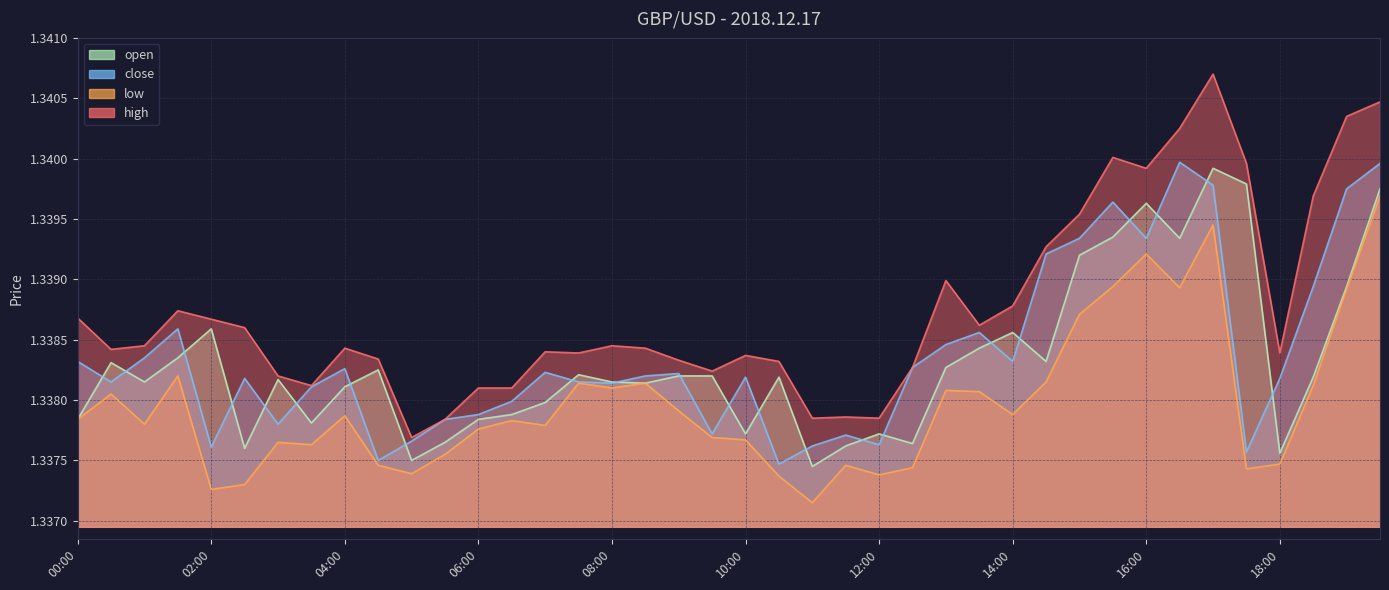

Reading right to left, what are all the values shown in this chart?

high: 19:30=1.3	19:00=1.3	18:30=1.3	18:00=1.3	17:30=1.3	17:00=1.3	16:30=1.3	16:00=1.3	15:30=1.3	15:00=1.3	14:30=1.3	14:00=1.3	13:30=1.3	13:00=1.3	12:30=1.3	12:00=1.3	11:30=1.3	11:00=1.3	10:30=1.3	10:00=1.3	09:30=1.3	09:00=1.3	08:30=1.3	08:00=1.3	07:30=1.3	07:00=1.3	06:30=1.3	06:00=1.3	05:30=1.3	05:00=1.3	04:30=1.3	04:00=1.3	03:30=1.3	03:00=1.3	02:30=1.3	02:00=1.3	01:30=1.3	01:00=1.3	00:30=1.3	00:00=1.3
low: 19:30=1.3	19:00=1.3	18:30=1.3	18:00=1.3	17:30=1.3	17:00=1.3	16:30=1.3	16:00=1.3	15:30=1.3	15:00=1.3	14:30=1.3	14:00=1.3	13:30=1.3	13:00=1.3	12:30=1.3	12:00=1.3	11:30=1.3	11:00=1.3	10:30=1.3	10:00=1.3	09:30=1.3	09:00=1.3	08:30=1.3	08:00=1.3	07:30=1.3	07:00=1.3	06:30=1.3	06:00=1.3	05:30=1.3	05:00=1.3	04:30=1.3	04:00=1.3	03:30=1.3	03:00=1.3	02:30=1.3	02:00=1.3	01:30=1.3	01:00=1.3	00:30=1.3	00:00=1.3
close: 19:30=1.3	19:00=1.3	18:30=1.3	18:00=1.3	17:30=1.3	17:00=1.3	16:30=1.3	16:00=1.3	15:30=1.3	15:00=1.3	14:30=1.3	14:00=1.3	13:30=1.3	13:00=1.3	12:30=1.3	12:00=1.3	11:30=1.3	11:00=1.3	10:30=1.3	10:00=1.3	09:30=1.3	09:00=1.3	08:30=1.3	08:00=1.3	07:30=1.3	07:00=1.3	06:30=1.3	06:00=1.3	05:30=1.3	05:00=1.3	04:30=1.3	04:00=1.3	03:30=1.3	03:00=1.3	02:30=1.3	02:00=1.3	01:30=1.3	01:00=1.3	00:30=1.3	00:00=1.3
open: 19:30=1.3	19:00=1.3	18:30=1.3	18:00=1.3	17:30=1.3	17:00=1.3	16:30=1.3	16:00=1.3	15:30=1.3	15:00=1.3	14:30=1.3	14:00=1.3	13:30=1.3	13:00=1.3	12:30=1.3	12:00=1.3	11:30=1.3	11:00=1.3	10:30=1.3	10:00=1.3	09:30=1.3	09:00=1.3	08:30=1.3	08:00=1.3	07:30=1.3	07:00=1.3	06:30=1.3	06:00=1.3	05:30=1.3	05:00=1.3	04:30=1.3	04:00=1.3	03:30=1.3	03:00=1.3	02:30=1.3	02:00=1.3	01:30=1.3	01:00=1.3	00:30=1.3	00:00=1.3